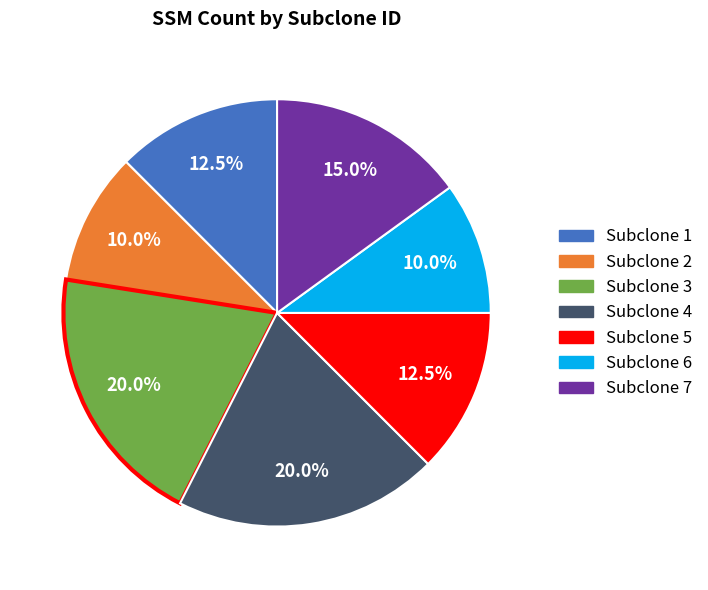

Is it true that Subclone 2 is 10% of the pie?

True